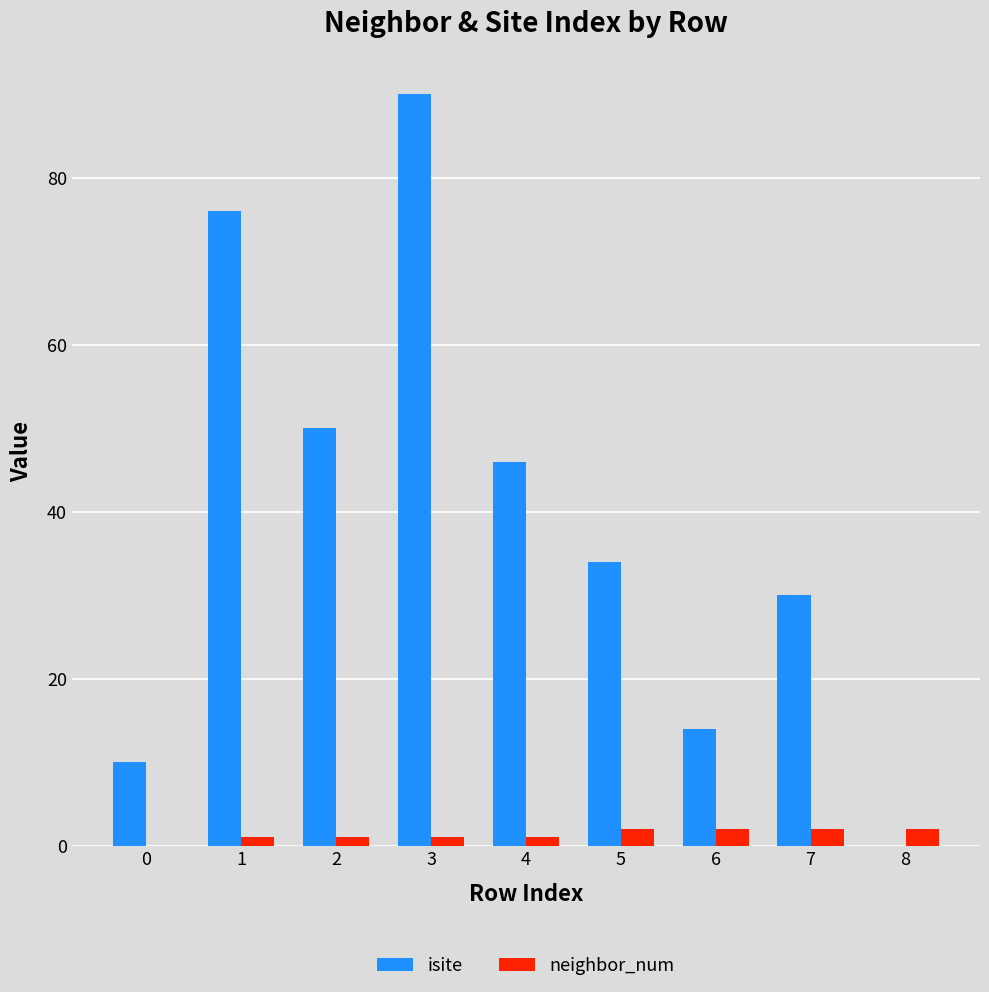

The isite series shows 17 at 7. True or false?

False